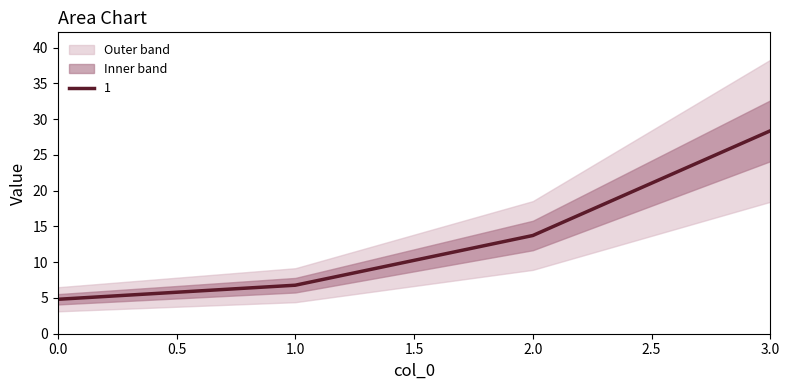

Which series has the largest total across all categories?

1